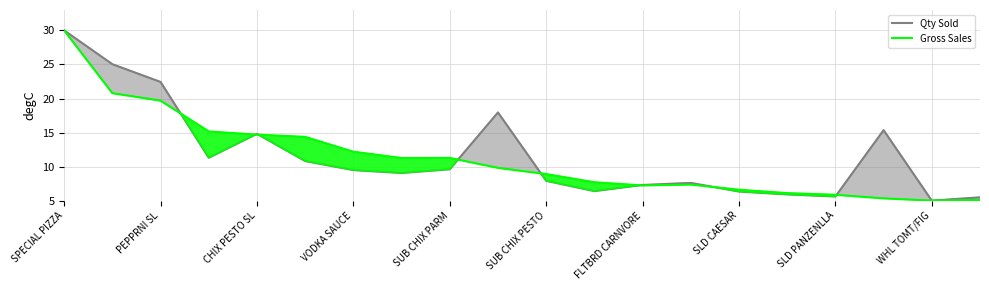

What is the greatest value displayed?

30.0